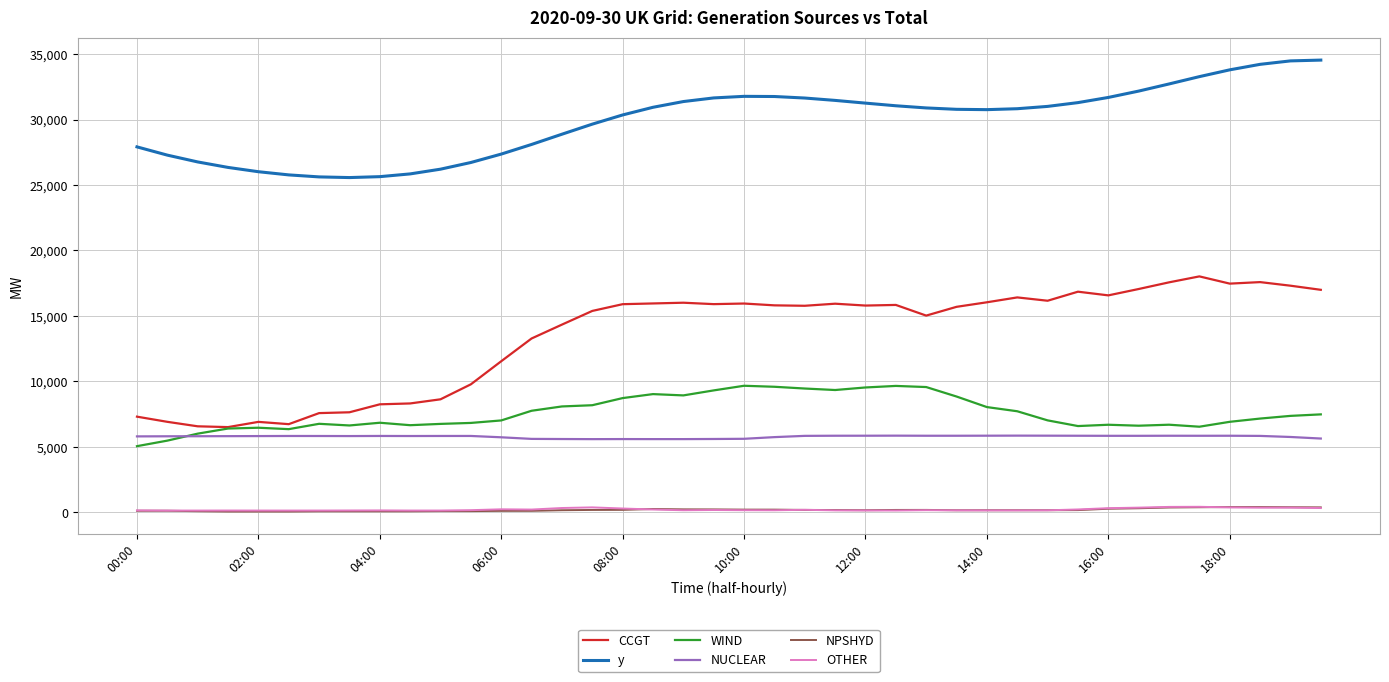

What is the maximum value for CCGT?

18021